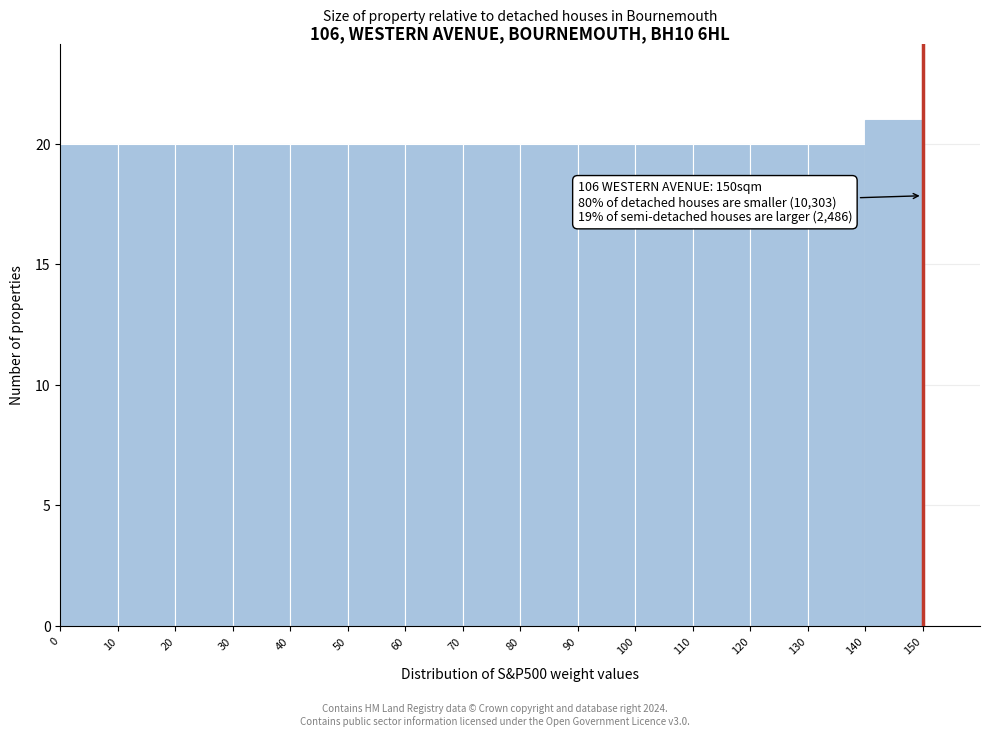

Which range on the x-axis has the tallest bar?

140 to 150